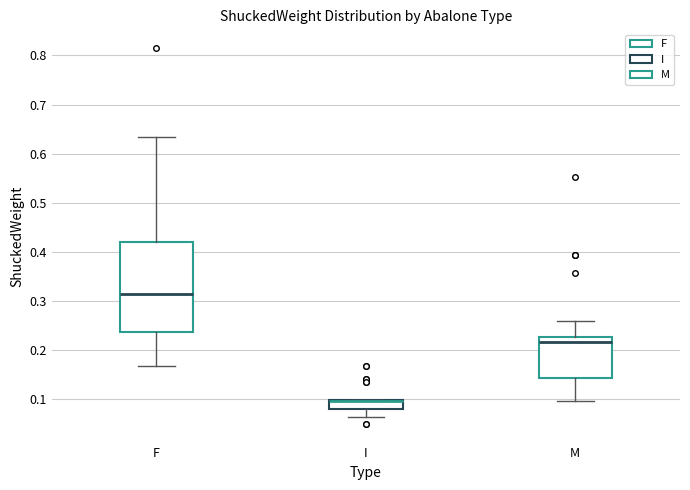

Where does the upper whisker of the box for M end on the y-axis? The values are not printed on the chart, so give them approximately, as read against the axis.

0.26